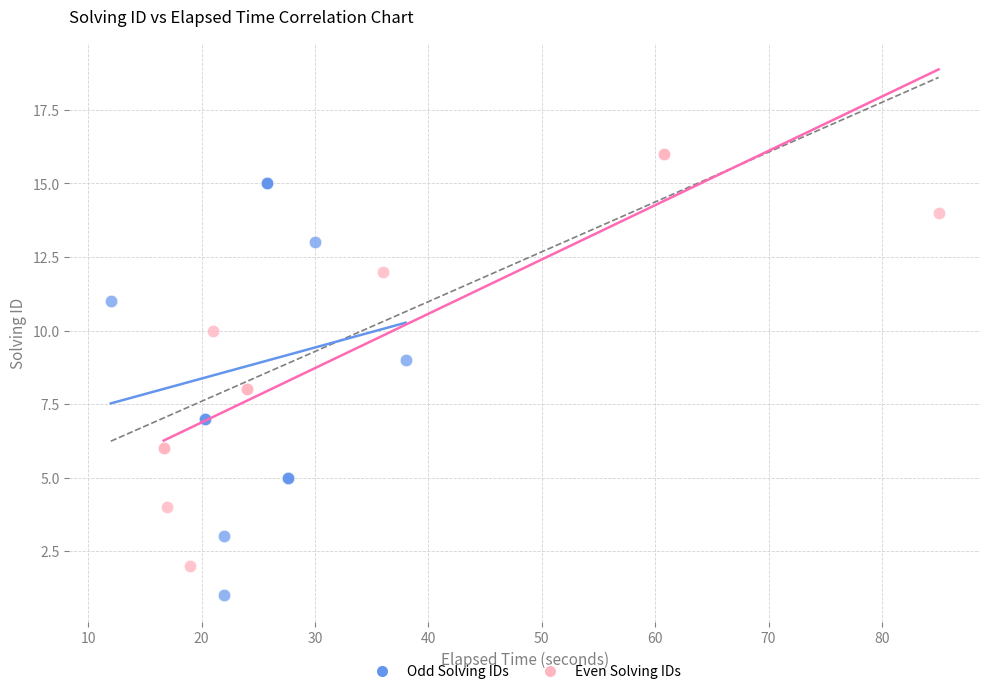

Which series contains the lowest Y value?

Odd Solving IDs